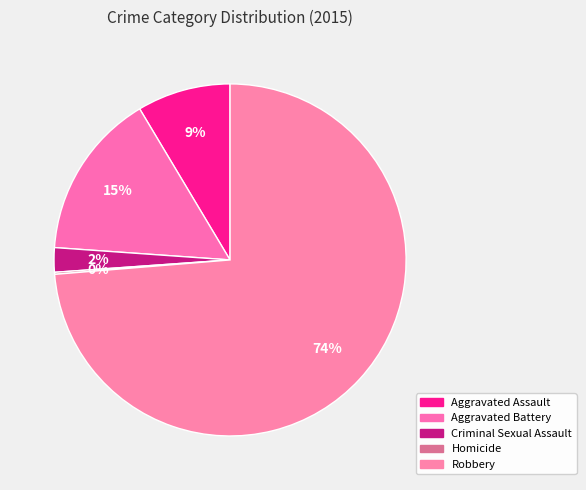

Which has a higher value, Robbery or Aggravated Battery?

Robbery